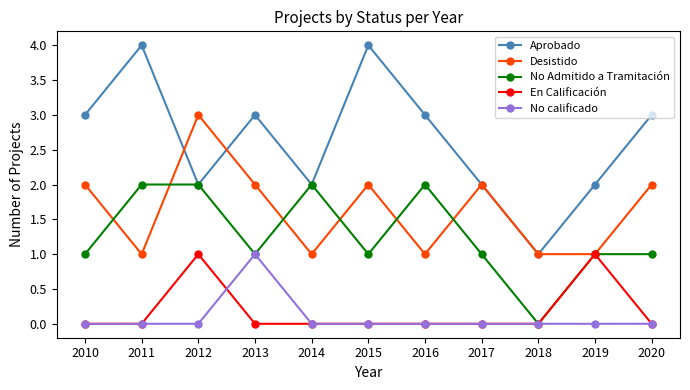

What is the difference between the maximum and minimum values in the No calificado series?

1